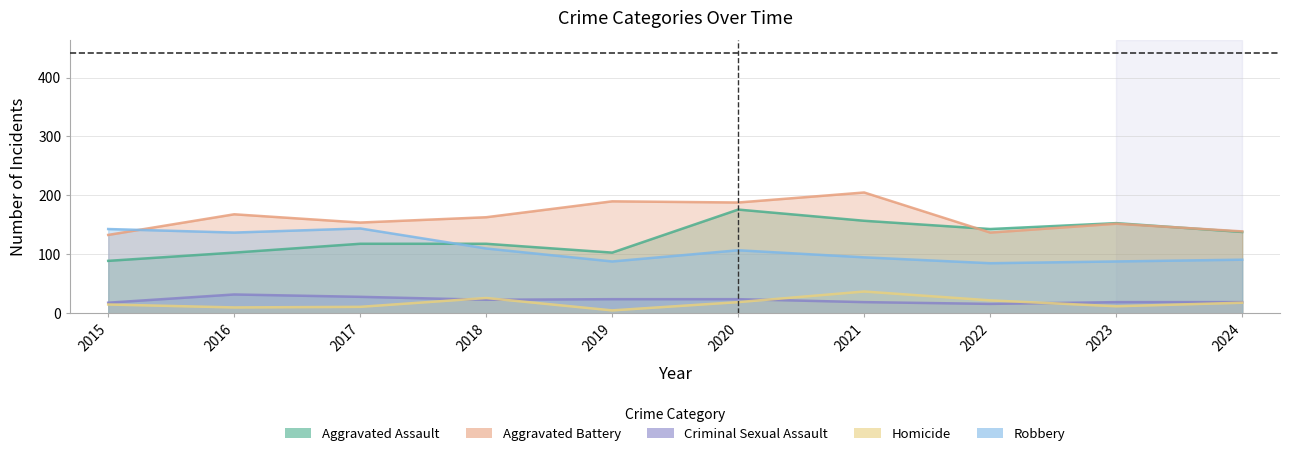

What is the difference between the highest and lowest values at 2021?

186